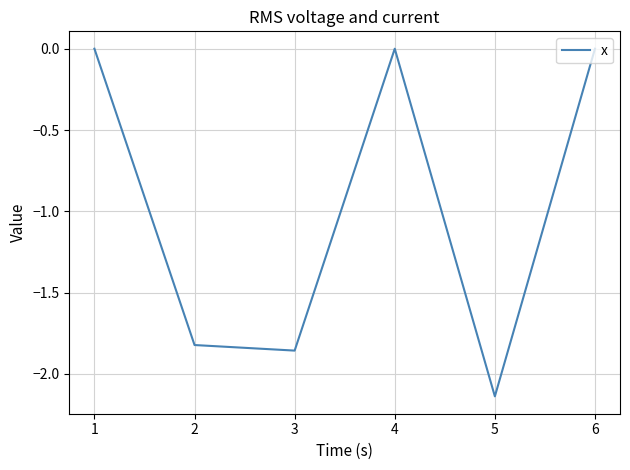

Where is the data nearest to the value -1?

2